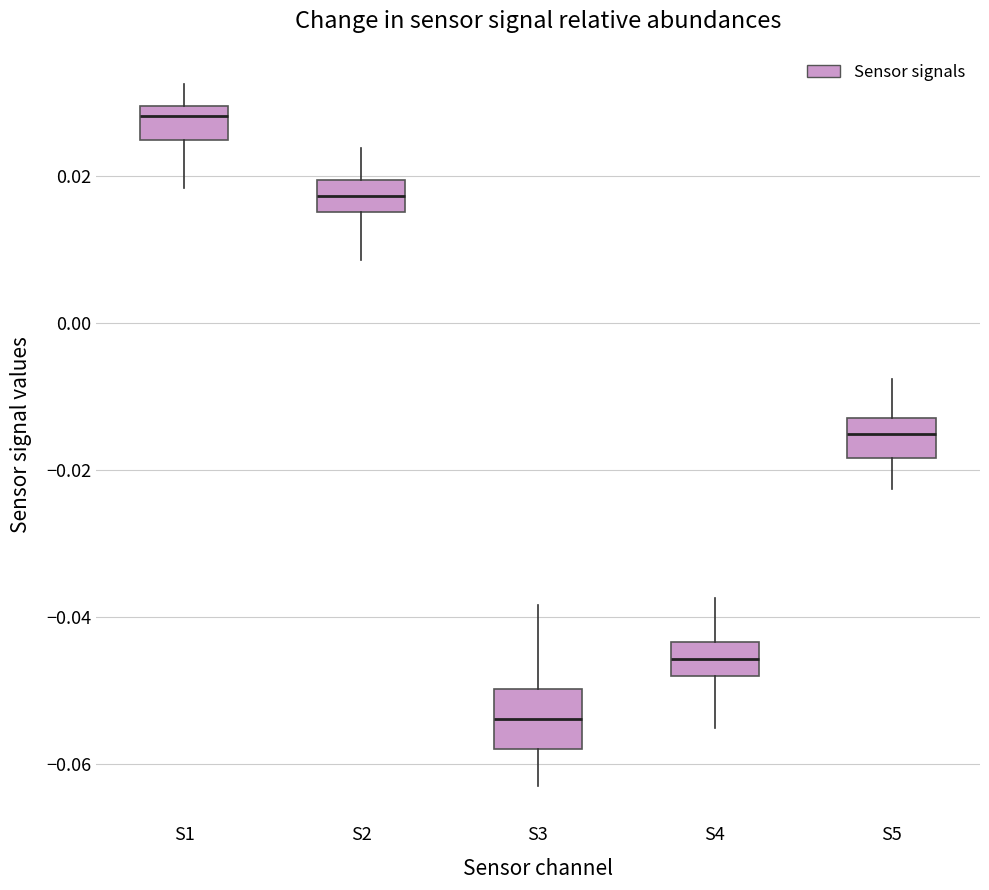

Reading left to right, read every box against the y-axis: the position of its median line, the range the box covers, and the ends of its whiskers. The values are not printed on the chart, so give them approximately, as read against the axis.

S1: median 0.028, box 0.024 to 0.030, whiskers 0.018 to 0.032
S2: median 0.018, box 0.016 to 0.020, whiskers 0.008 to 0.024
S3: median -0.054, box -0.058 to -0.050, whiskers -0.064 to -0.038
S4: median -0.046, box -0.048 to -0.044, whiskers -0.056 to -0.038
S5: median -0.016, box -0.018 to -0.014, whiskers -0.022 to -0.008